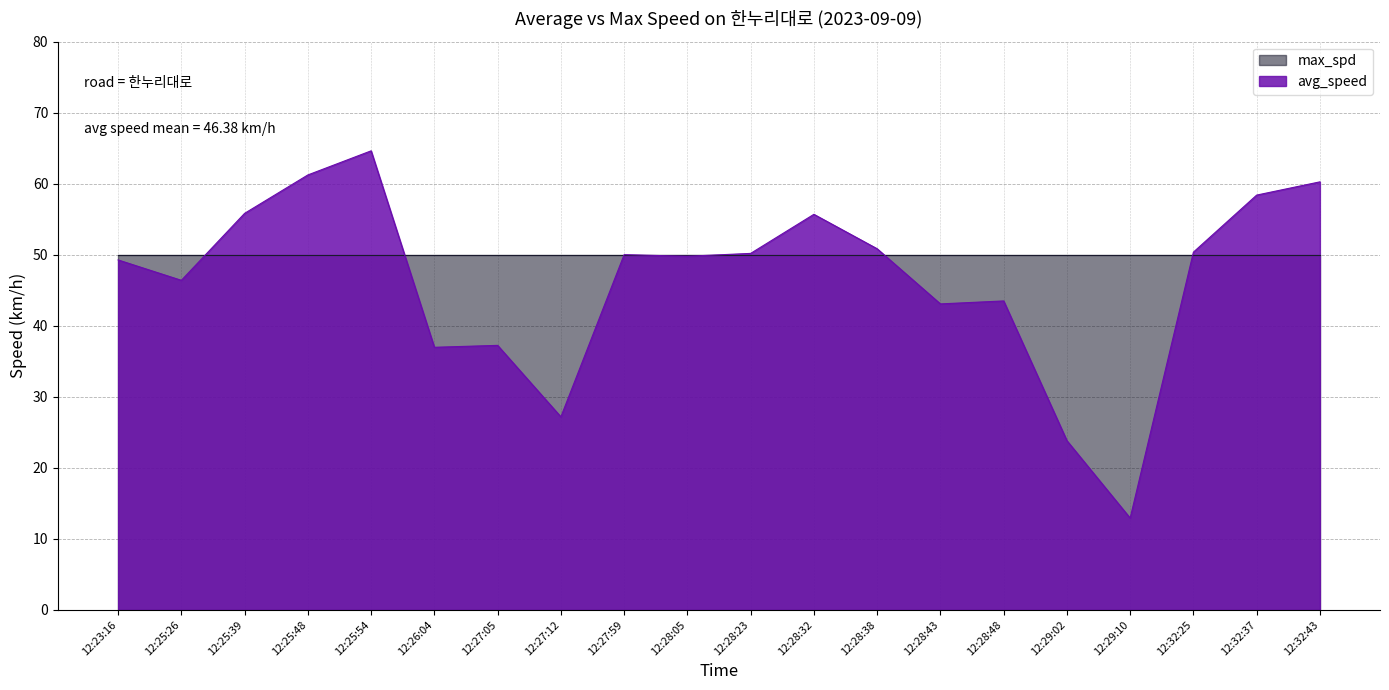

Does the chart display data point markers on the line(s)?

No